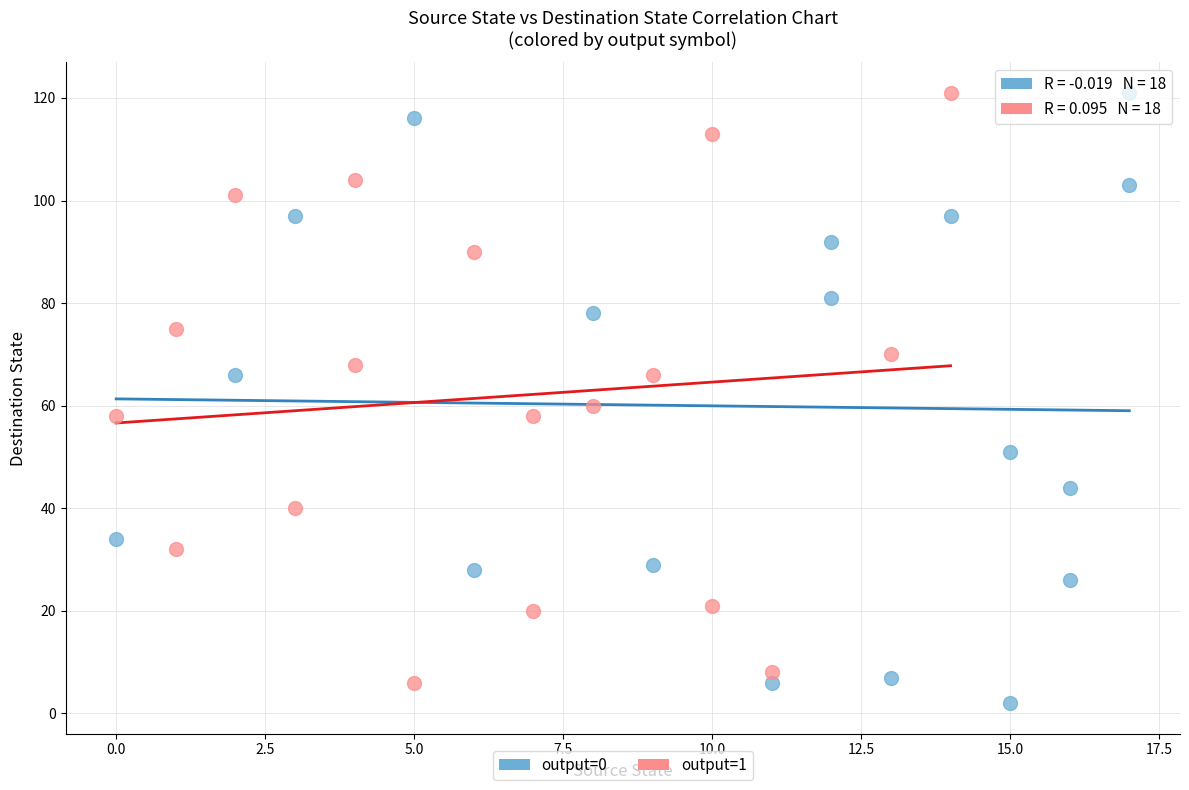

Which series has the largest Y range (max minus min)?

output=0